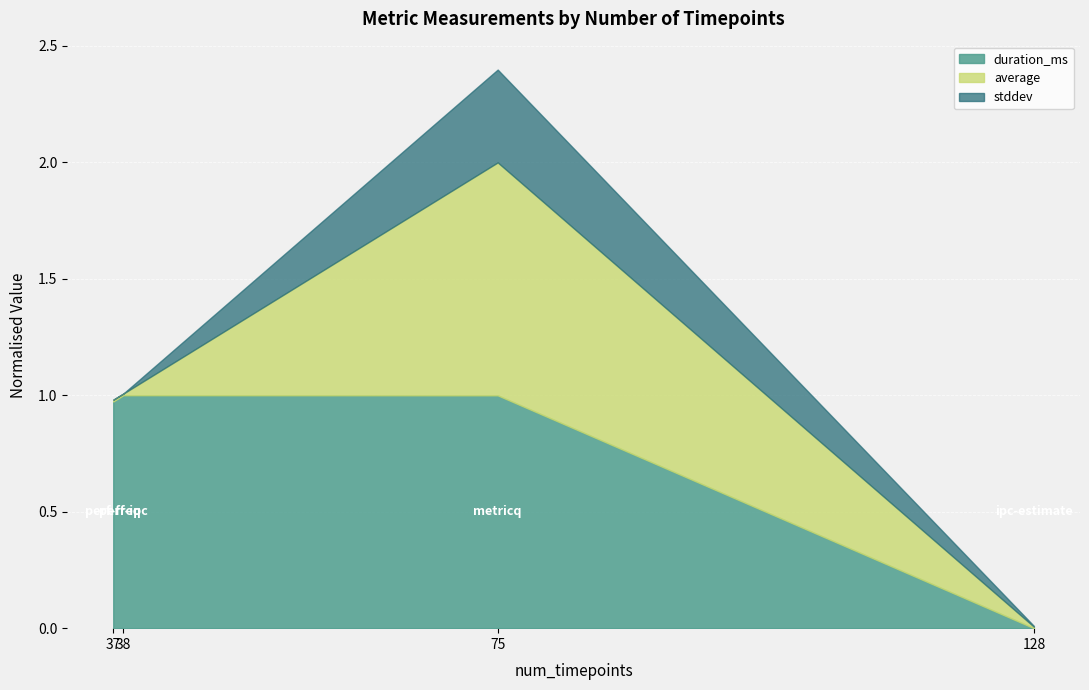

In stddev, how many points are higher than both neighbors (excluding endpoints)?

1